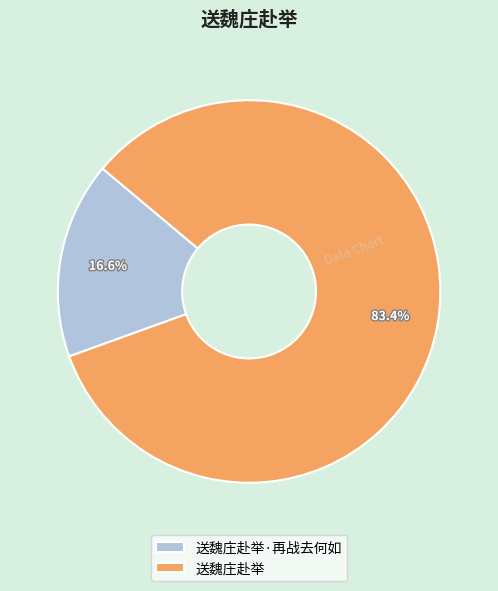

Does 送魏庄赴举 represent more than half of the total?

Yes